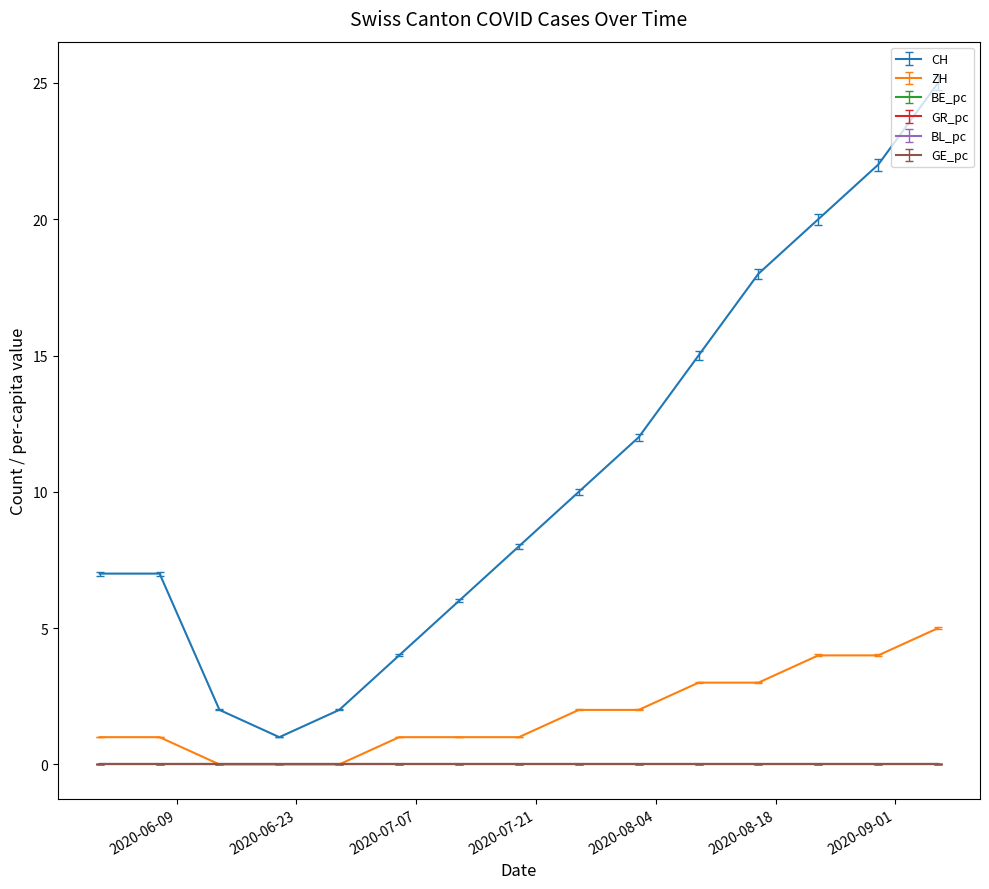

Count the ZH values in the range 1 to 3.

9